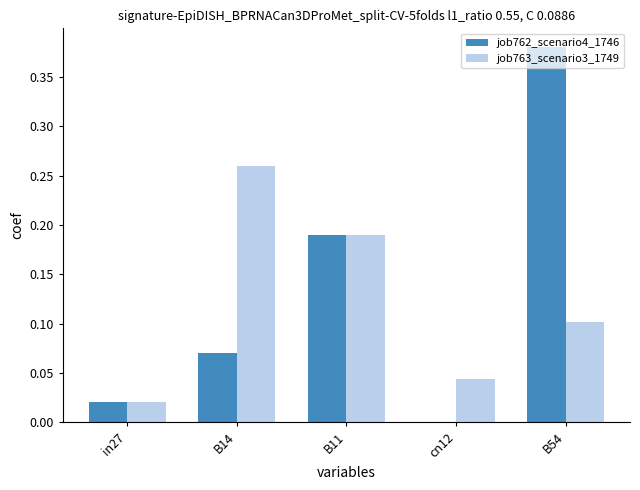

What are all the series names shown in the legend?

job762_scenario4_1746, job763_scenario3_1749